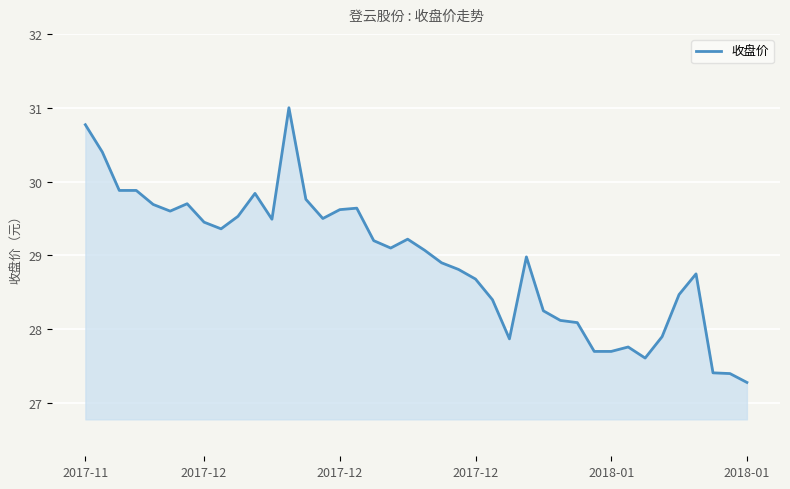

What is the difference between the maximum and minimum values?

3.7